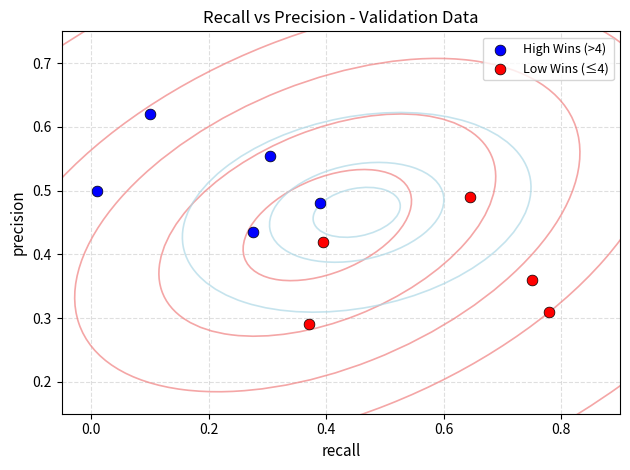

Which series has the largest Y range (max minus min)?

Low Wins (≤4)